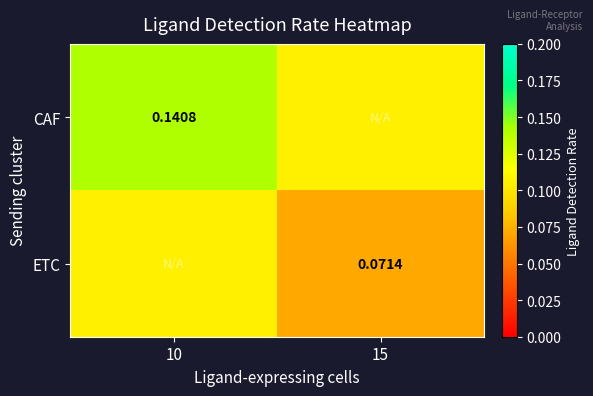

The CAF series shows 0.0 at 10. True or false?

False